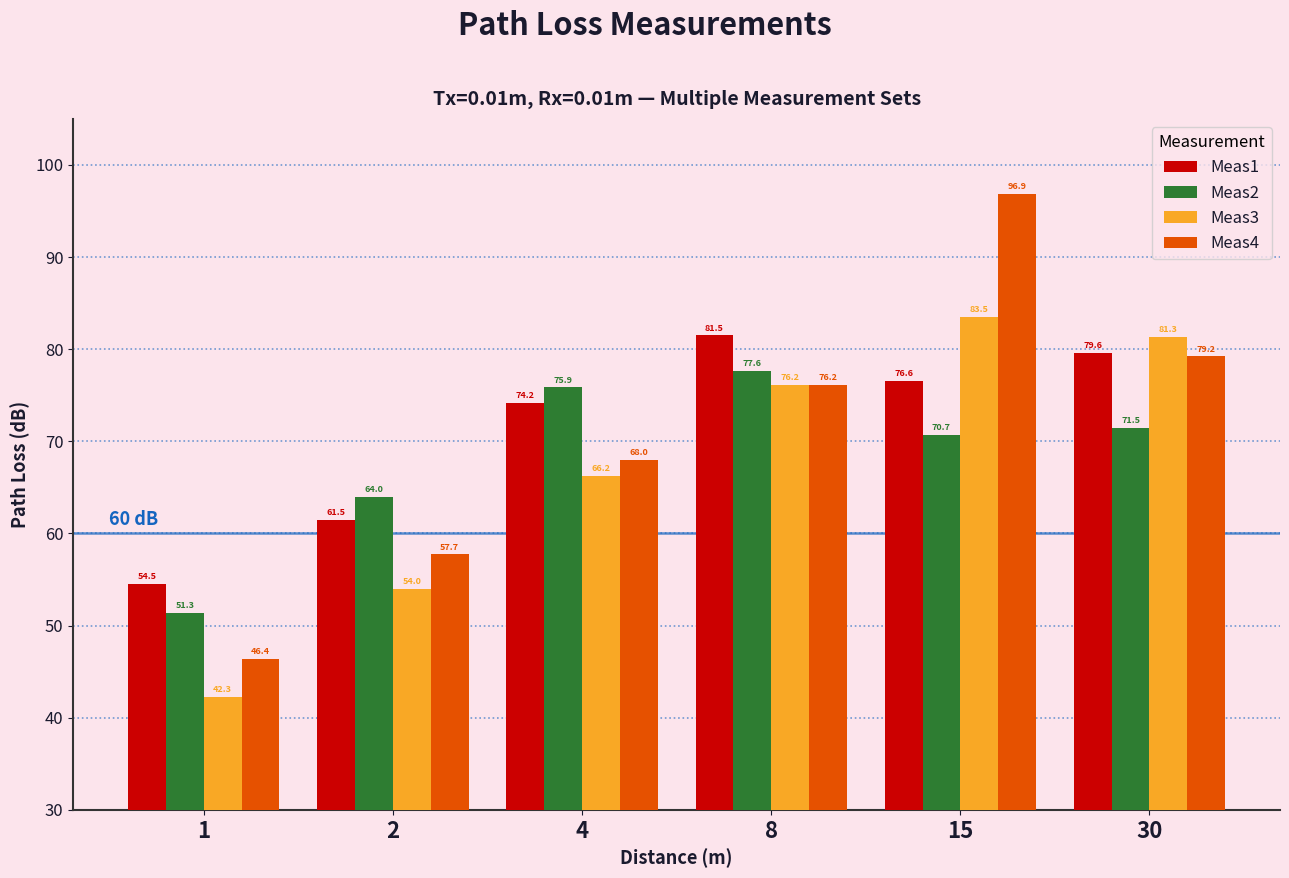

What is the sum of the Meas3 values at 8 and 15?

159.7